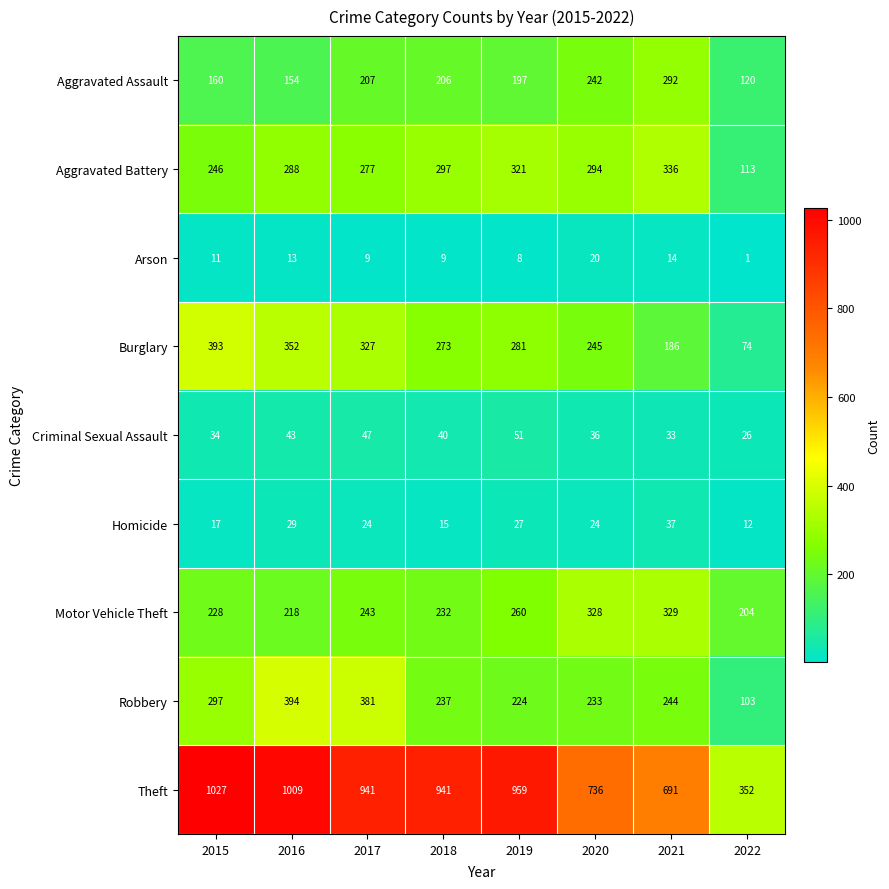

What is the difference between the maximum and minimum values in the Theft series?

675